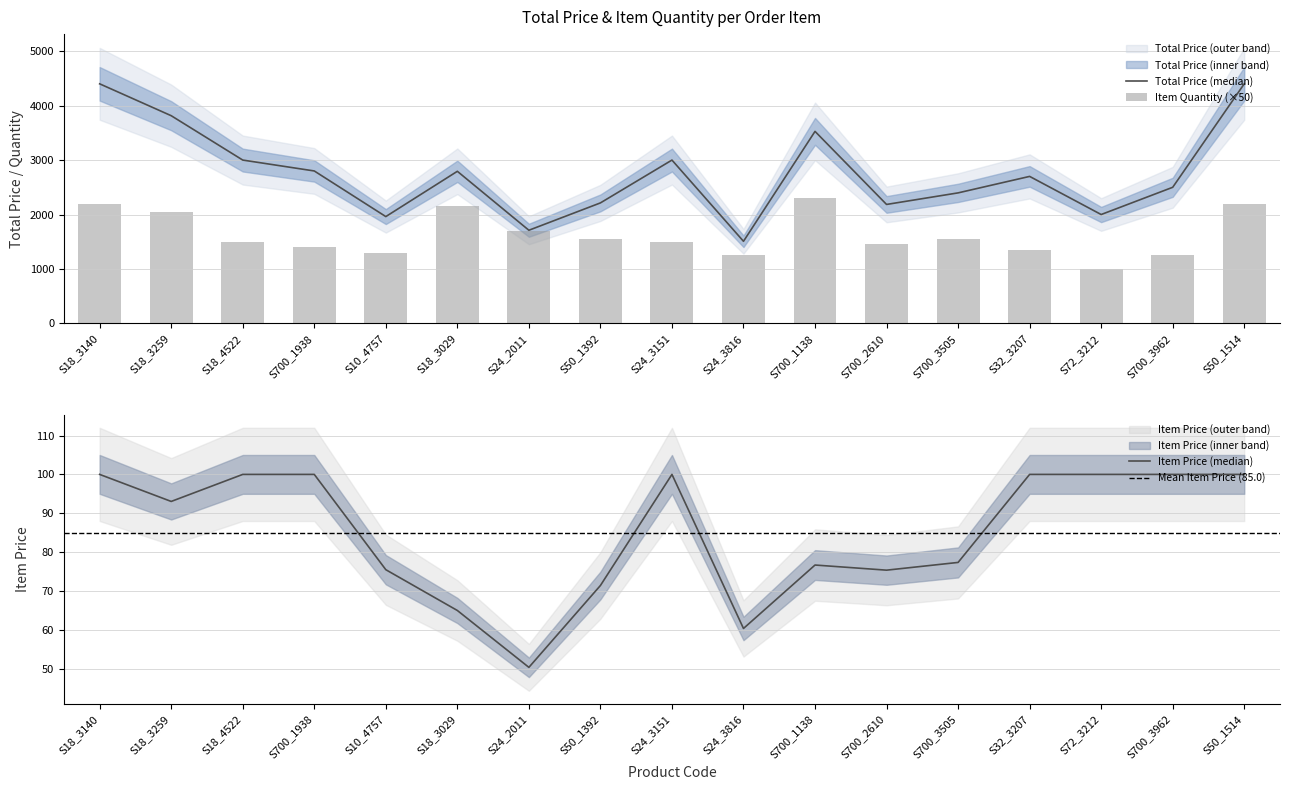

Which series has the widest spread of values?

Total Price